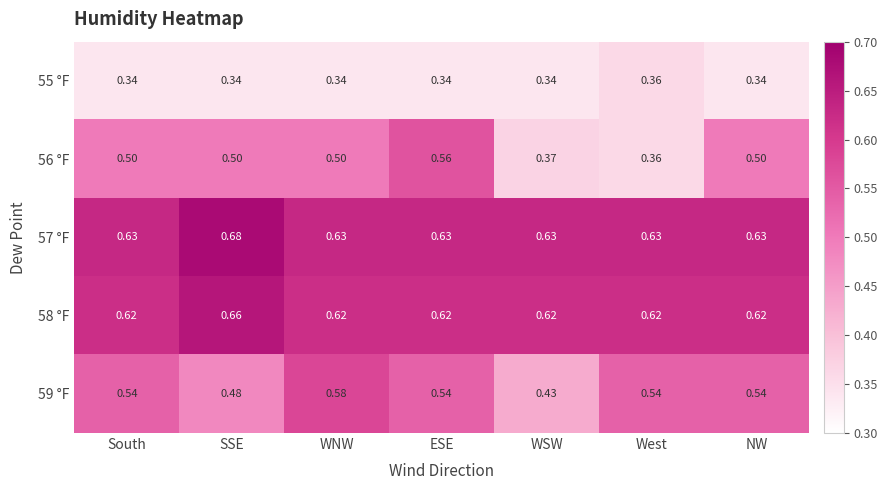

Which category has the highest value in the 55 °F series?

West